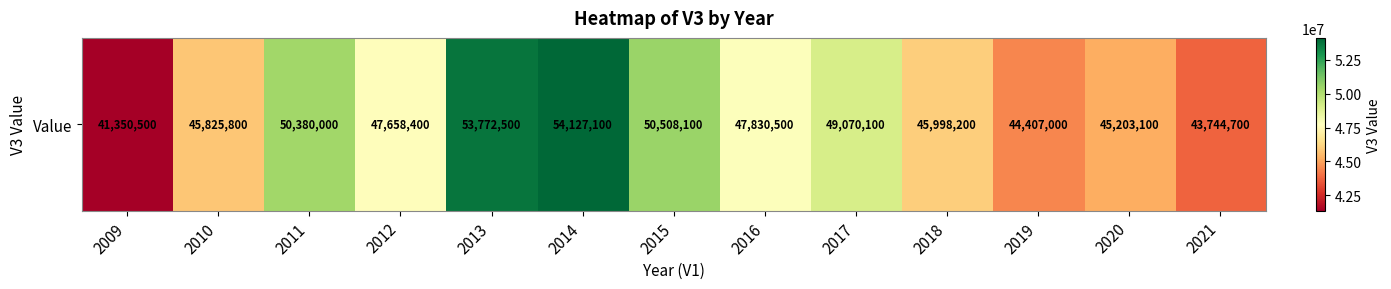

Reading left to right, transcribe all the data shown in this chart.

2009=41350500	2010=45825800	2011=50380000	2012=47658400	2013=53772500	2014=54127100	2015=50508100	2016=47830500	2017=49070100	2018=45998200	2019=44407000	2020=45203100	2021=43744700